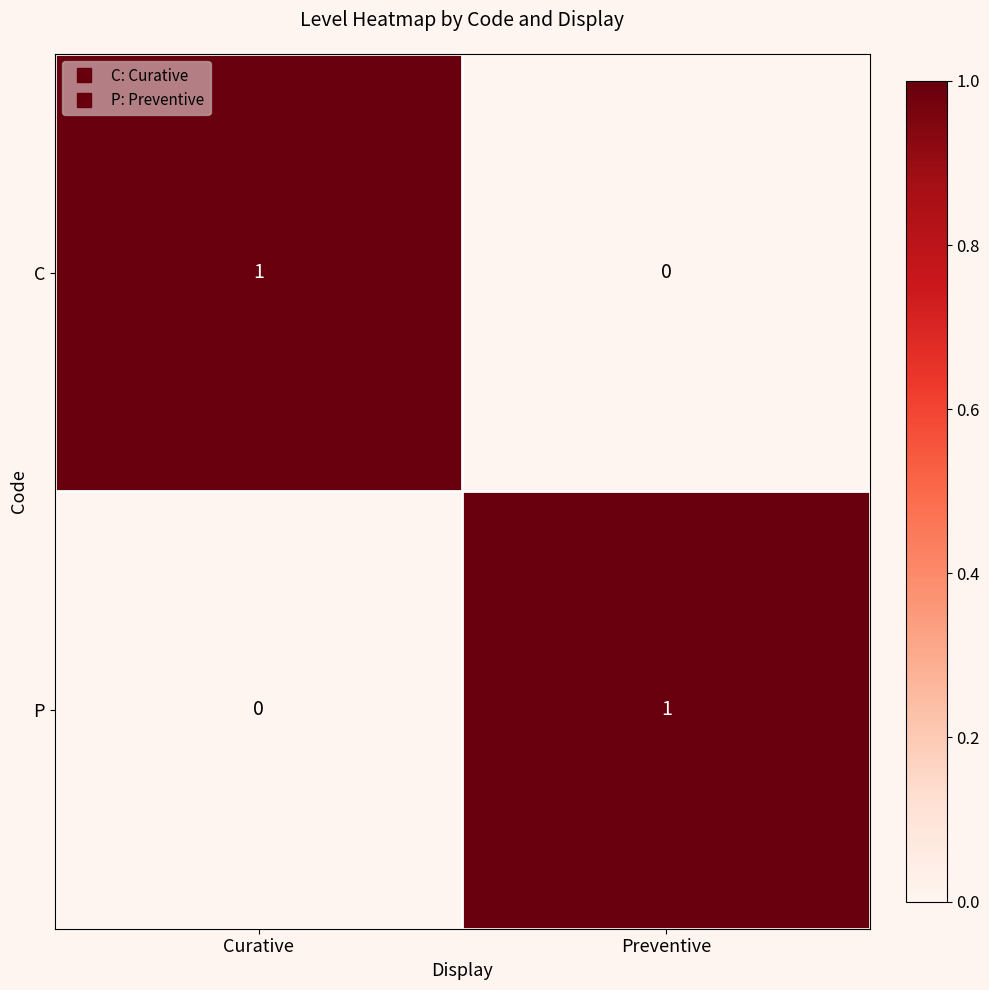

Where is C nearest to the value 0?

Preventive